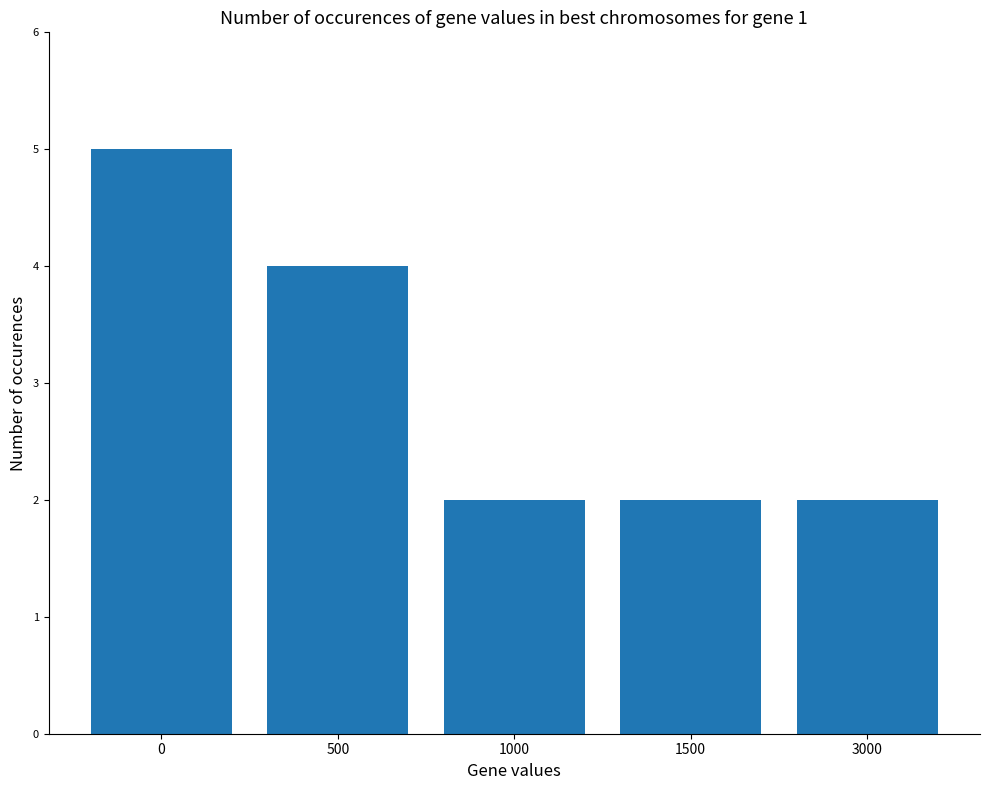

What is the difference between the second highest and minimum values?

2